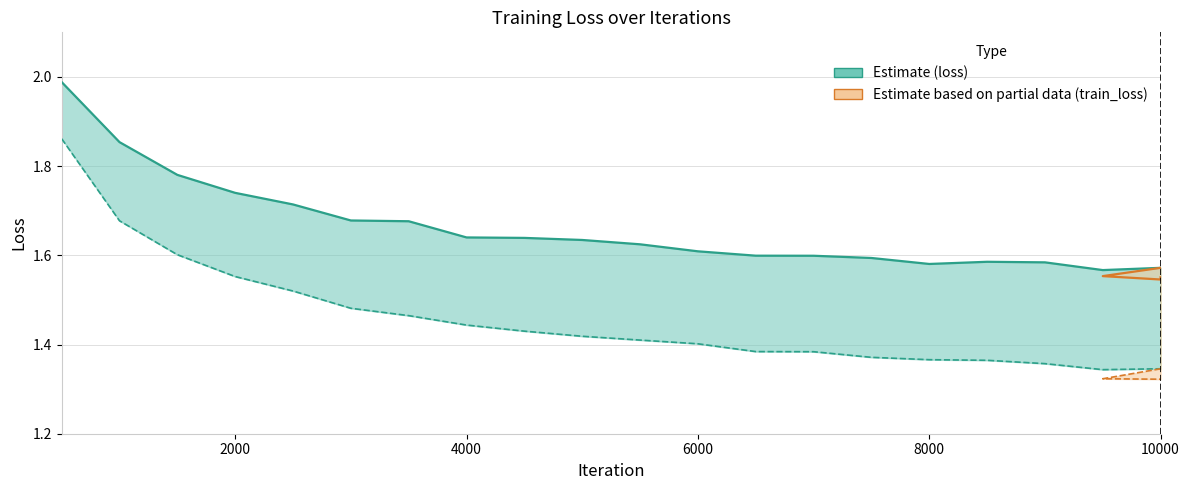

What is the difference between the highest and lowest values at 4000?

0.2